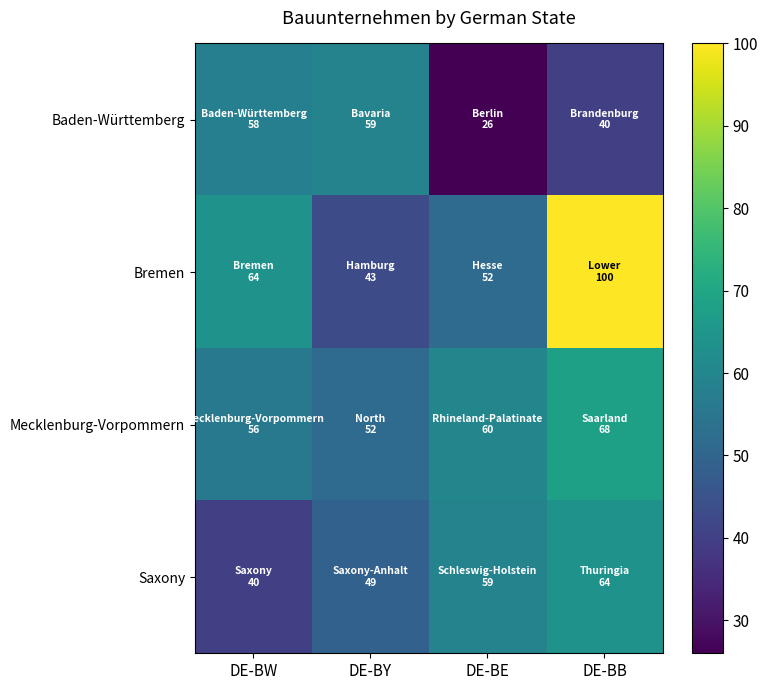

What is the spread (max minus min) of values at DE-BY?

16